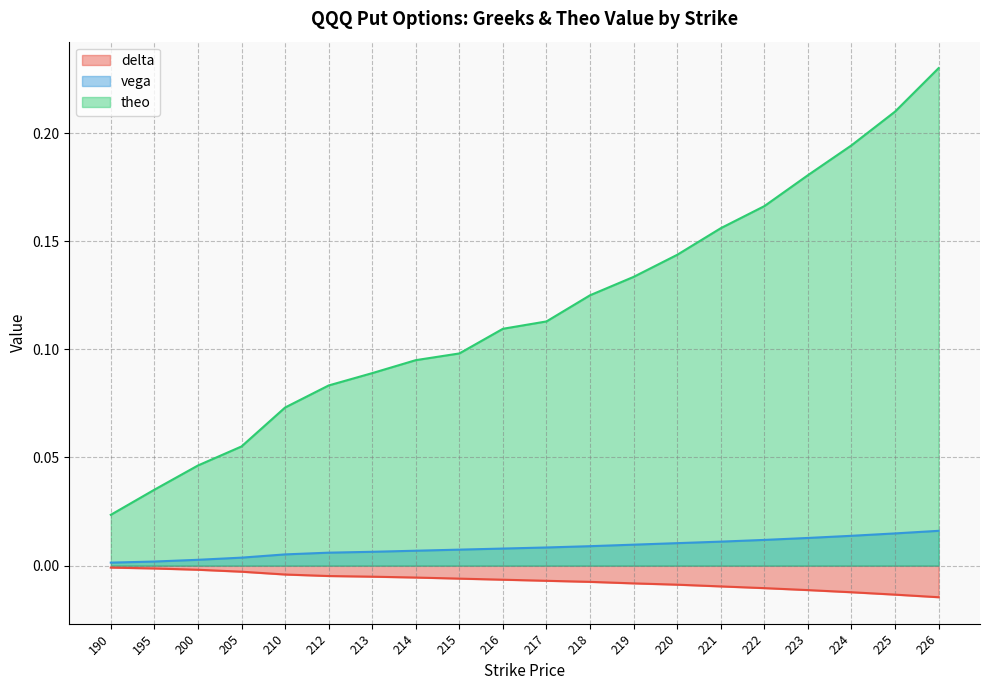

True or false: theo and vega cross at least once.

False